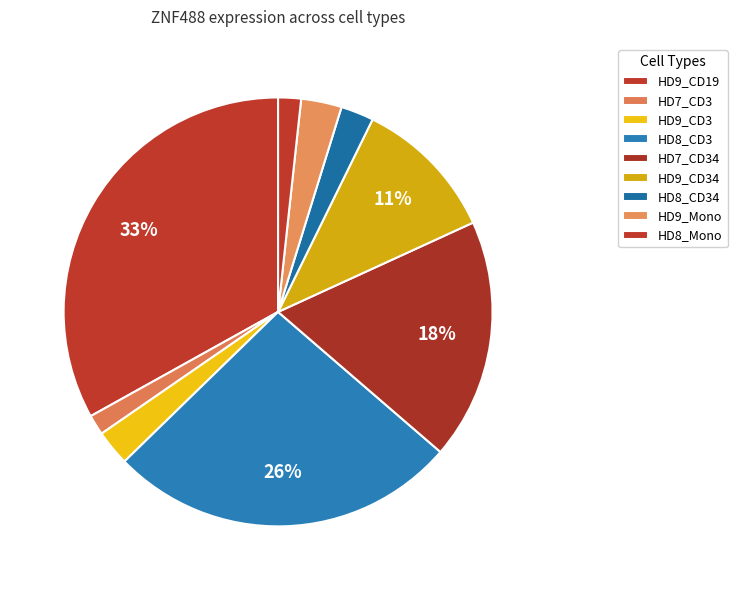

How many segments does this pie chart have?

9